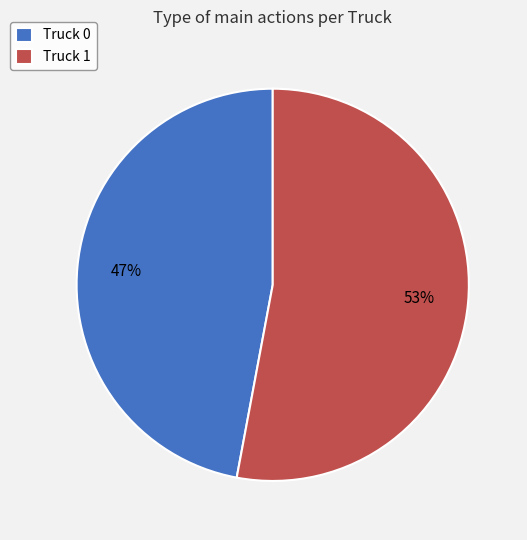

Combined, do Truck 1 and Truck 0 account for over 50%?

Yes